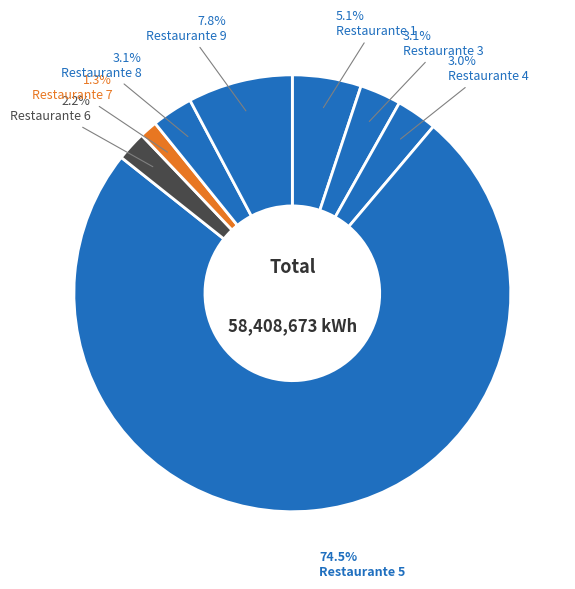

How many slices are in this pie chart?

8